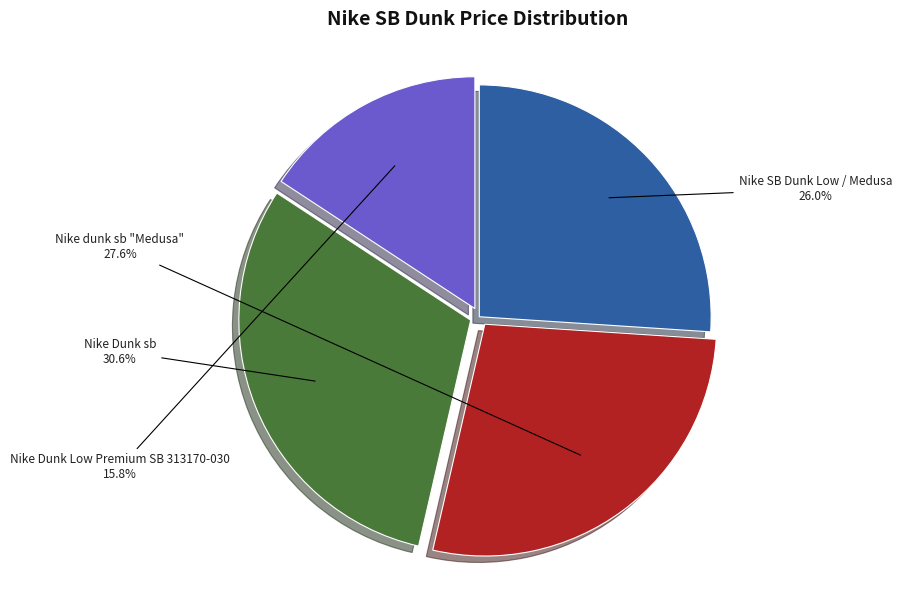

Is there any slice that represents more than half of the pie?

No